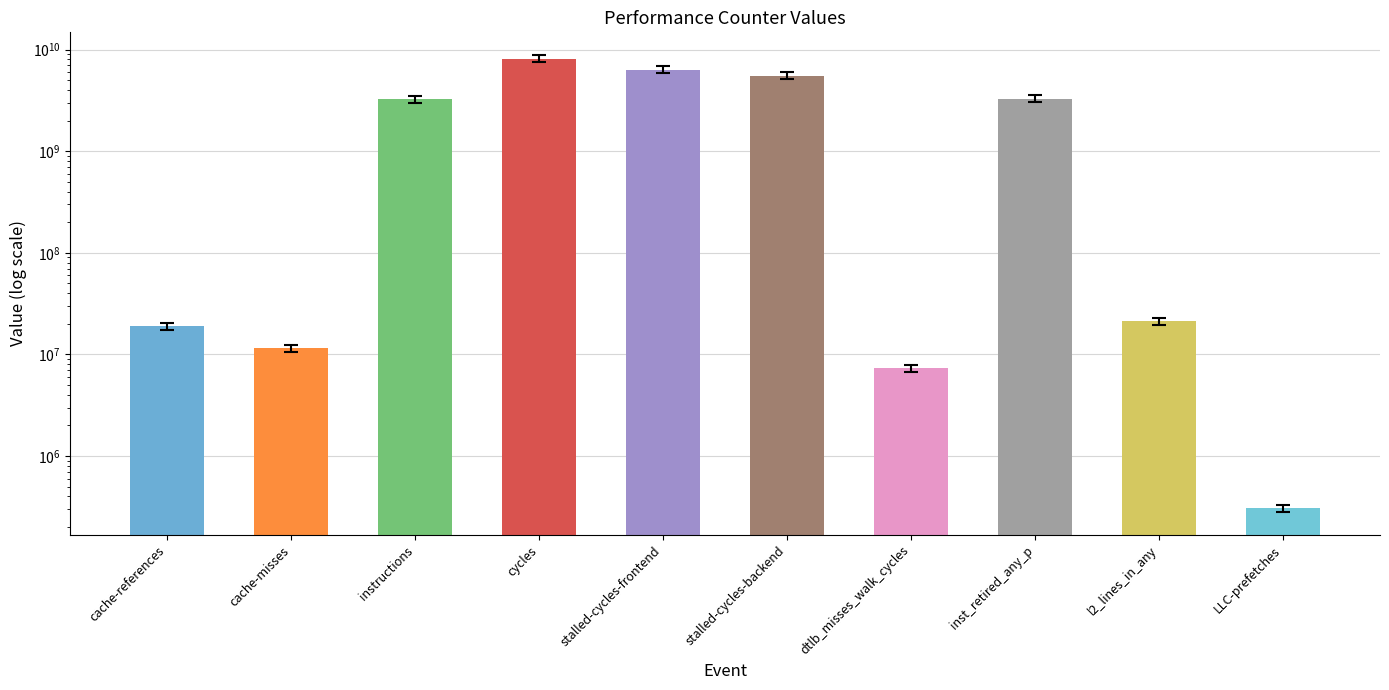

What is the difference between the second highest and minimum values?

6322799620